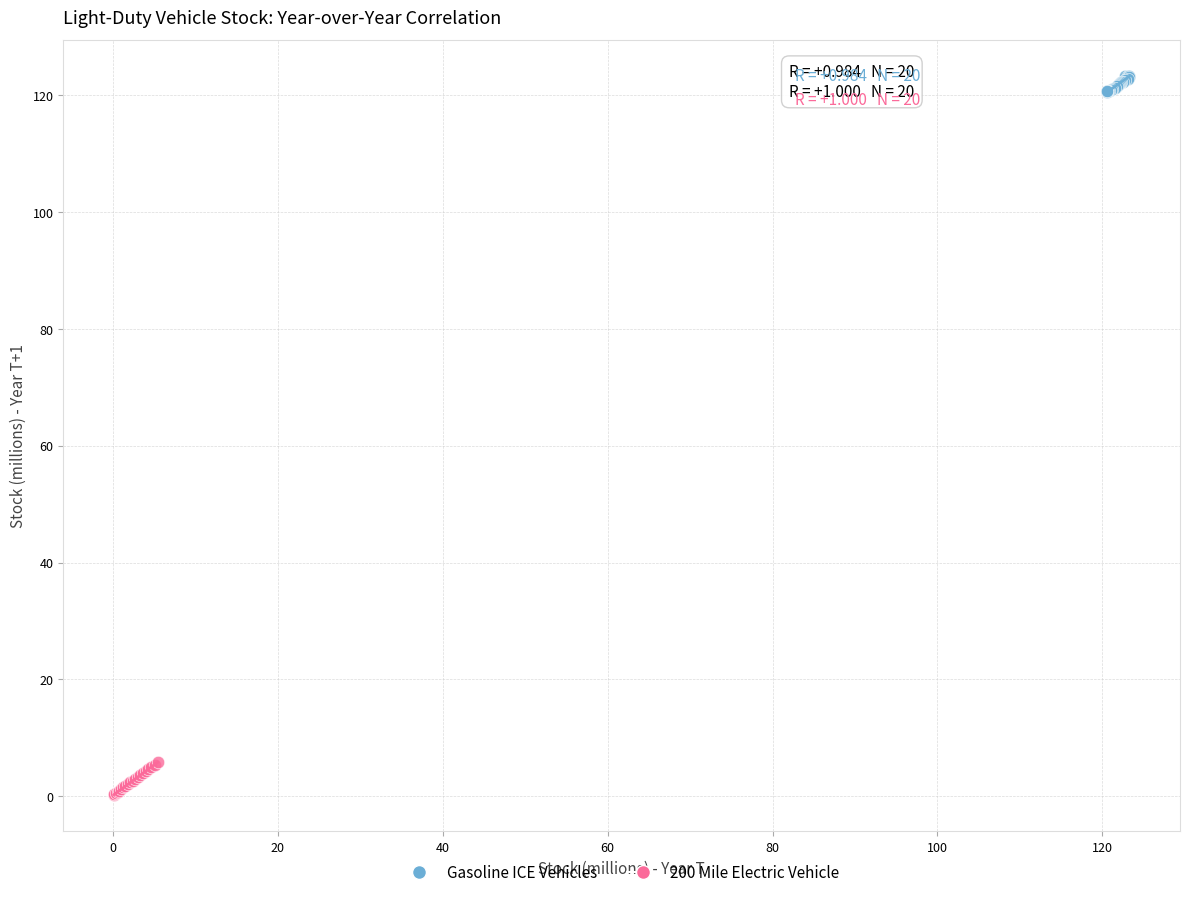

Which series has the widest spread of Y values?

200 Mile Electric Vehicle